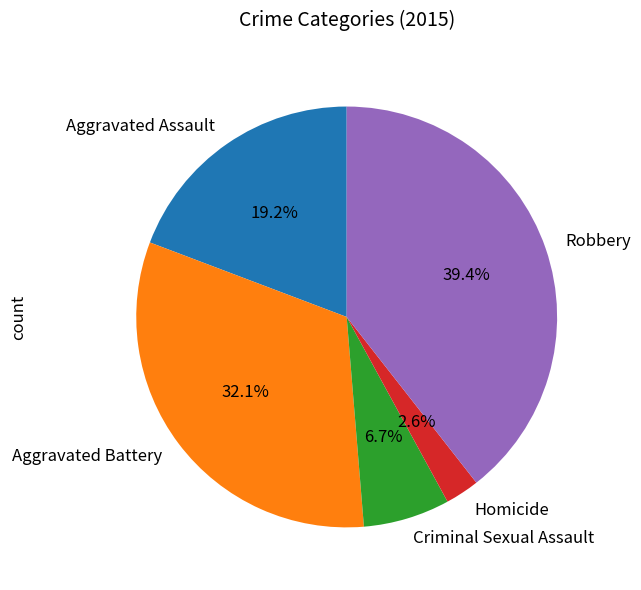

What percentage is NOT represented by Aggravated Assault?

80.8%